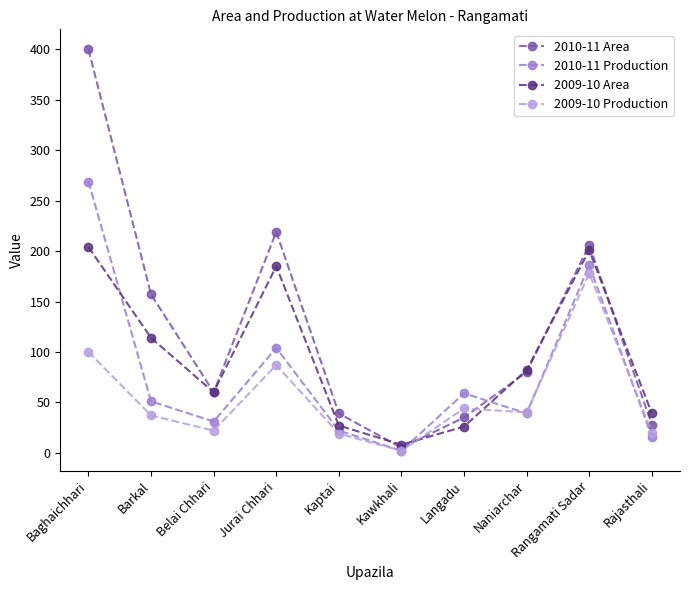

What is the difference between the 2010-11 Production values at Naniarchar and Langadu?

20